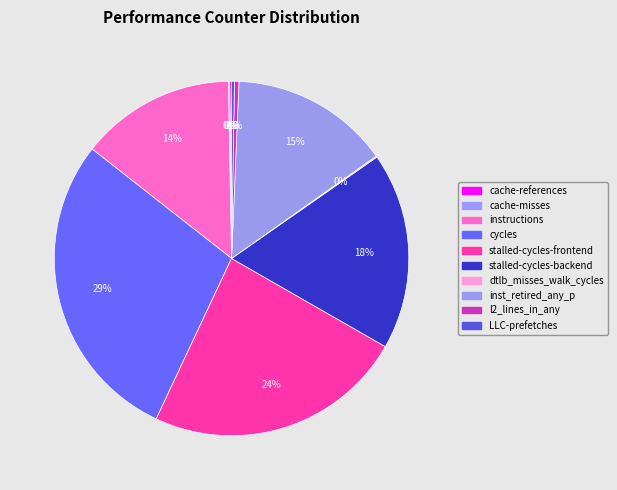

What percentage is the inst_retired_any_p slice, to the nearest percent?

15%